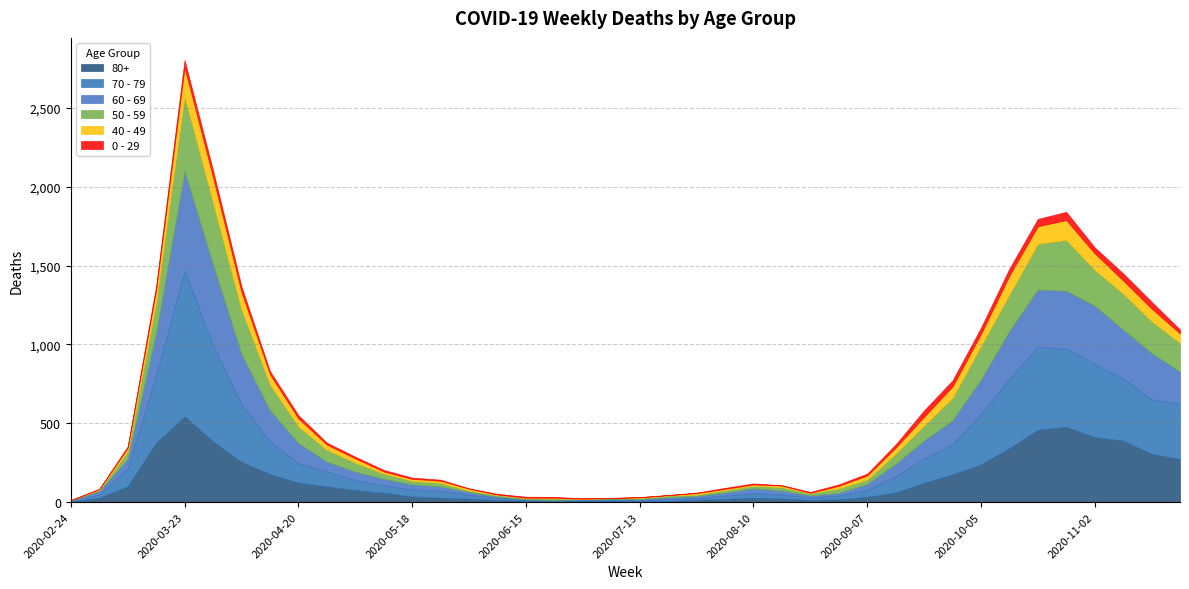

Where is 50 - 59 nearest to the value 239?

2020-10-12